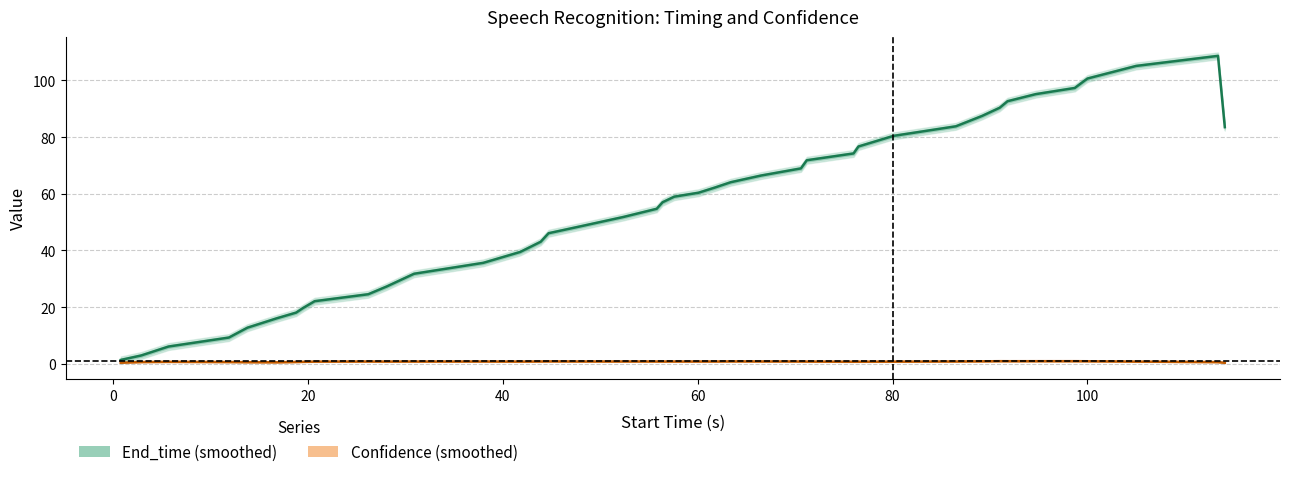

True or false: End_time and Confidence intersect in this chart.

False